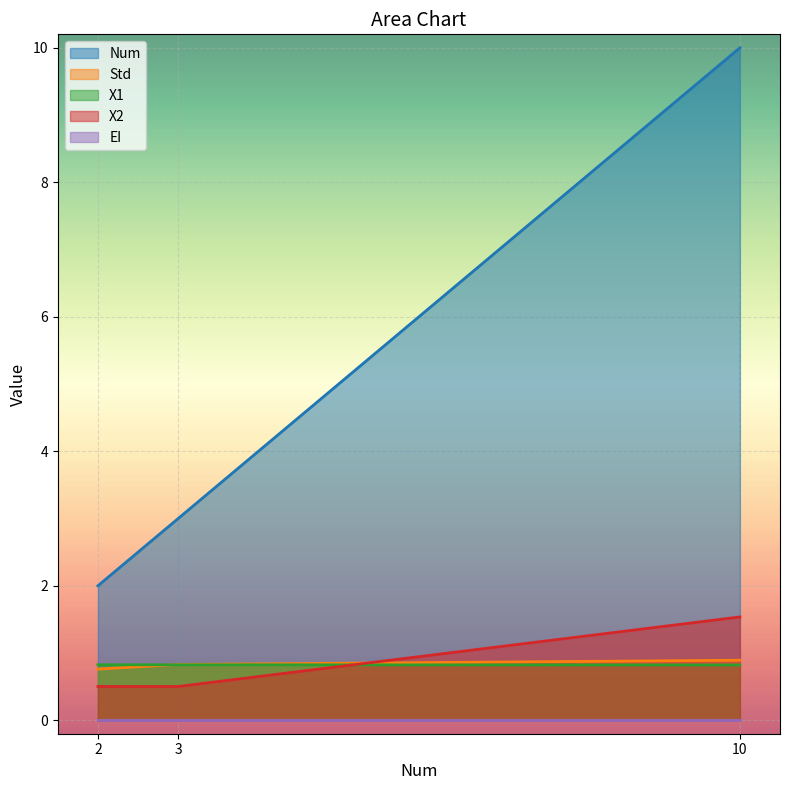

True or false: Std has a value of 0.8 at 3.

True